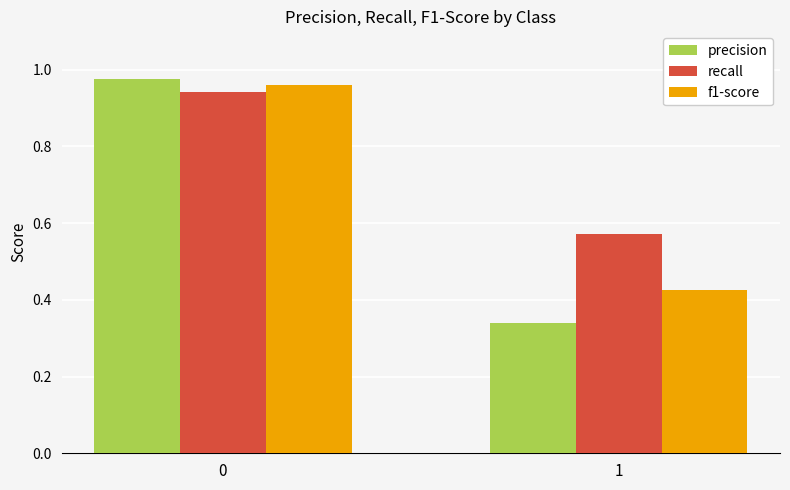

What is the difference between the f1-score values at 0 and 1?

0.5